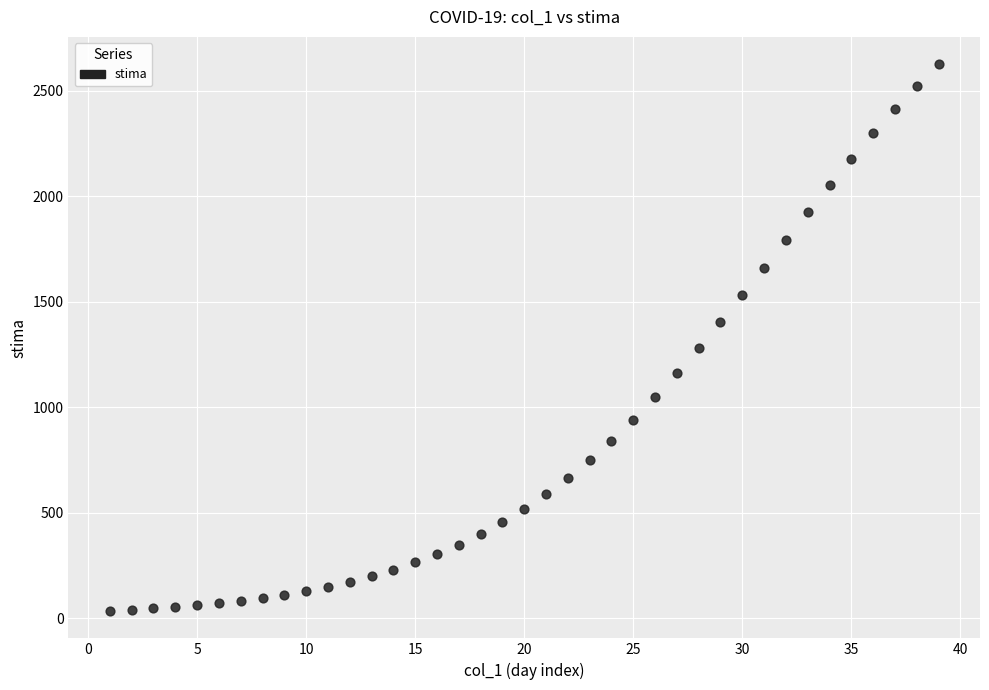

What is the range of Y values (max minus min)?

2590.6